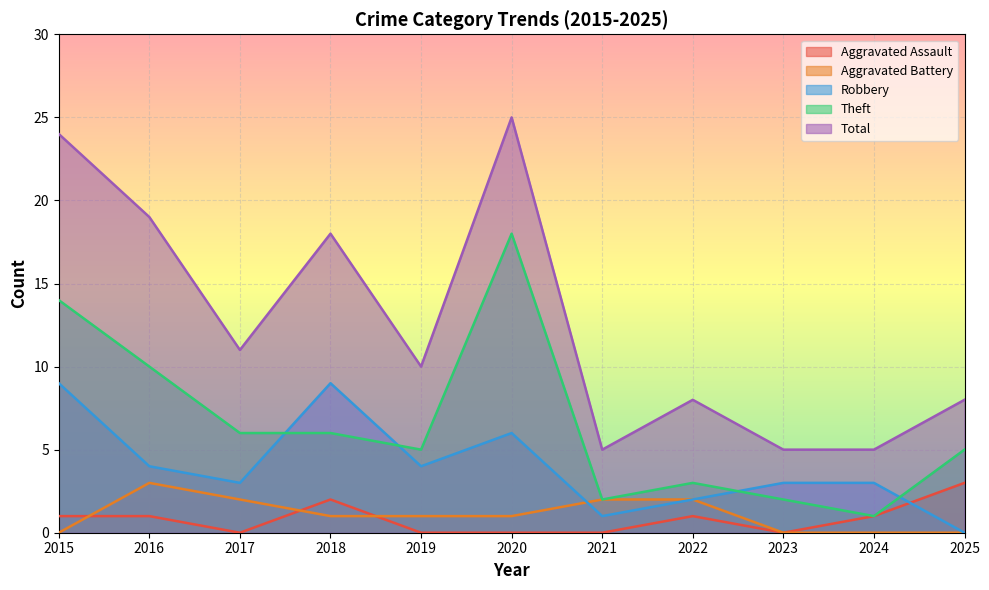

Is it true that Theft equals 3 at 2022?

True